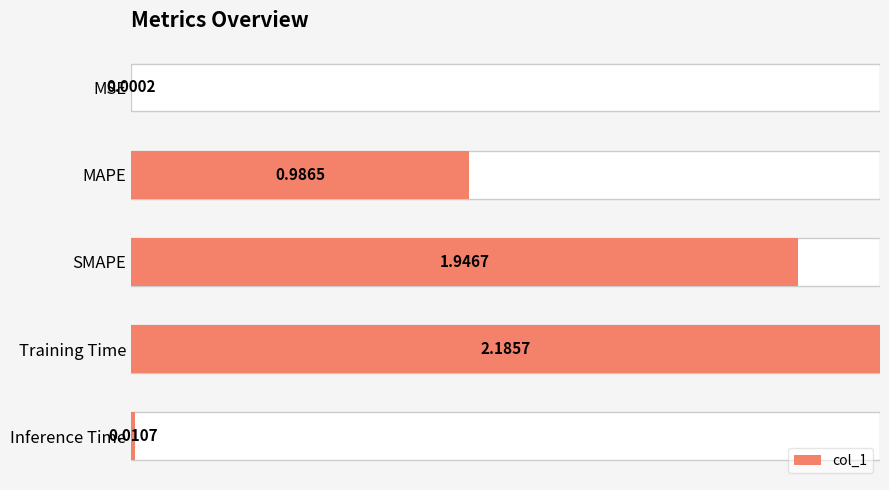

How many bars are there in total?

5